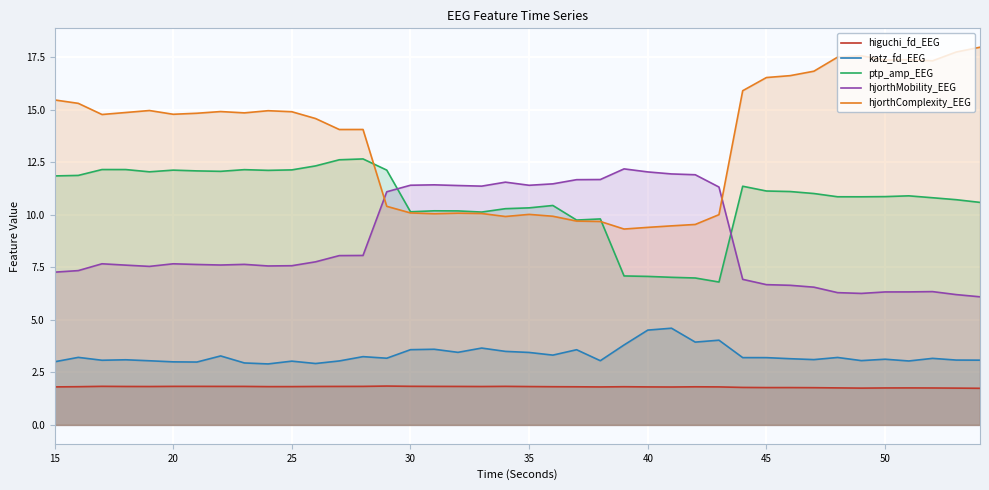

True or false: hjorthComplexity_EEG has more than 2 interior local peaks.

True